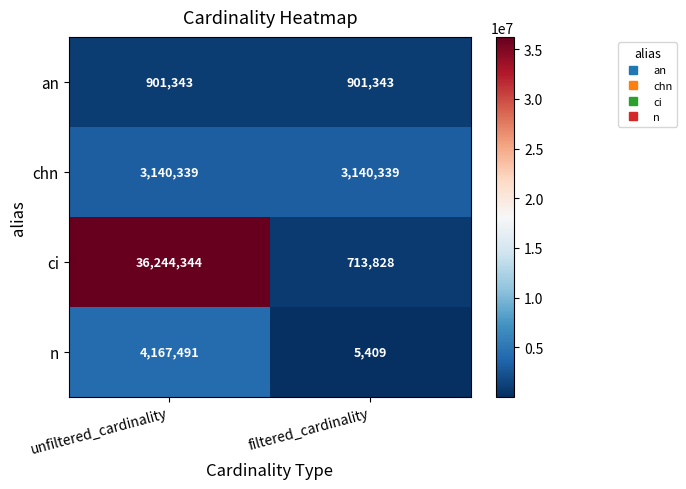

What is the minimum value shown in the chart?

5409